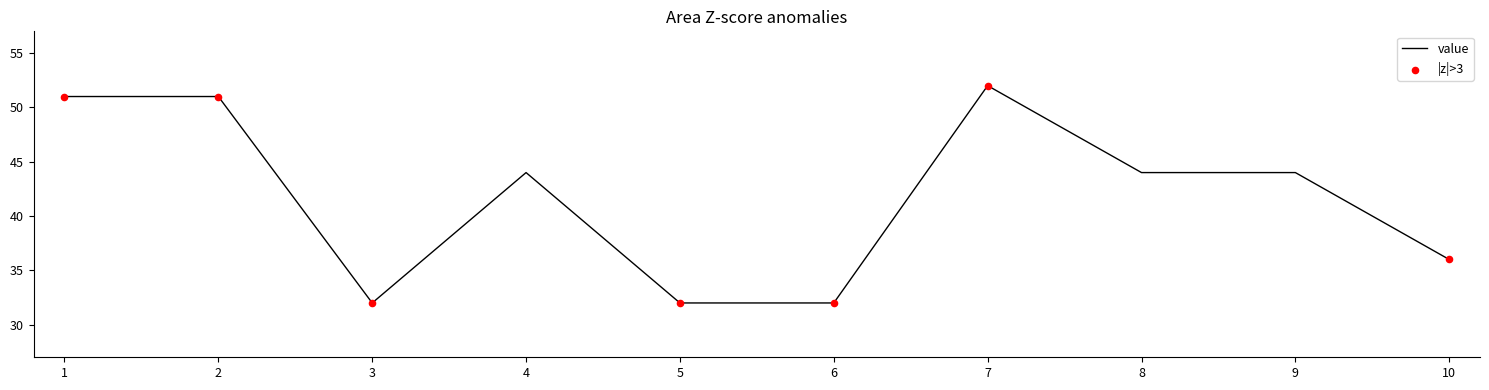

Approximately how many times larger is the value at 2 compared to 9?

1.2